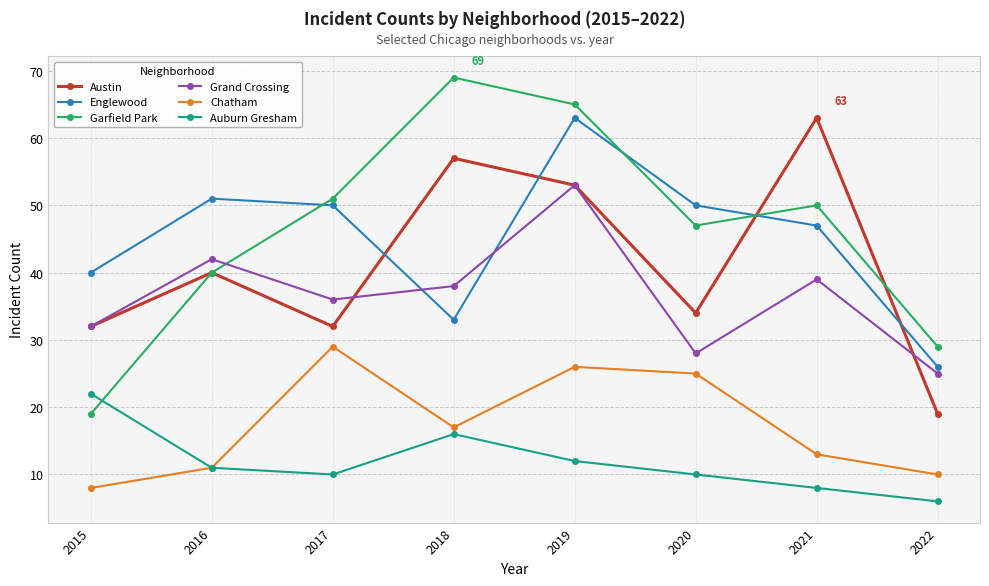

True or false: Englewood has more than 2 points higher than both neighbors.

False